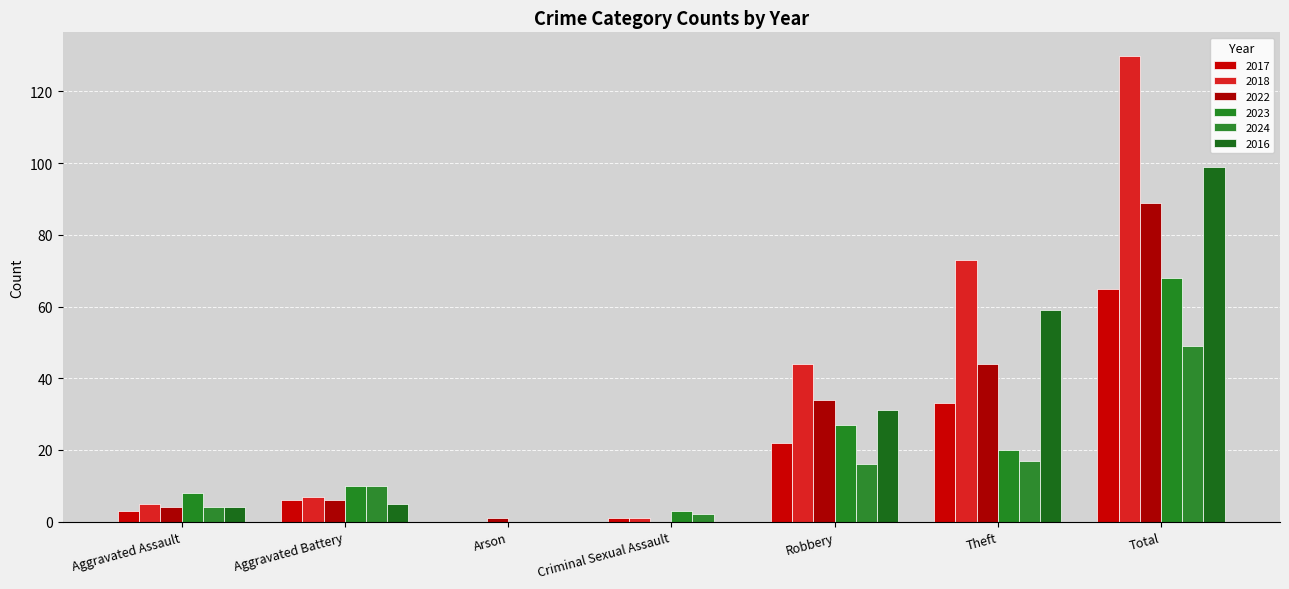

Are the bars grouped side by side (vs. stacked)?

Yes